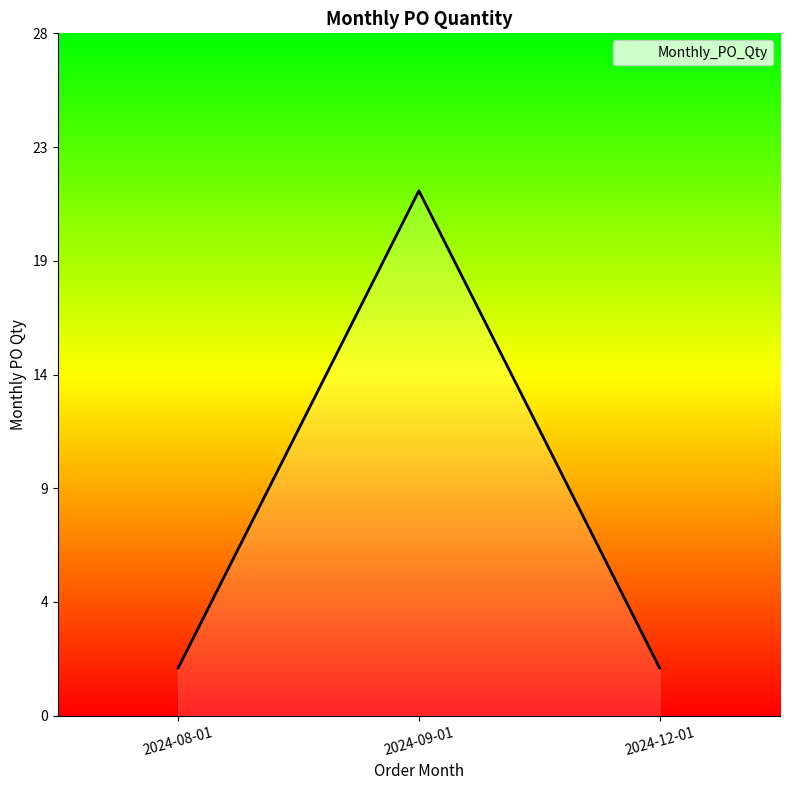

Between 2024-12-01 and 2024-08-01, which is larger?

2024-12-01